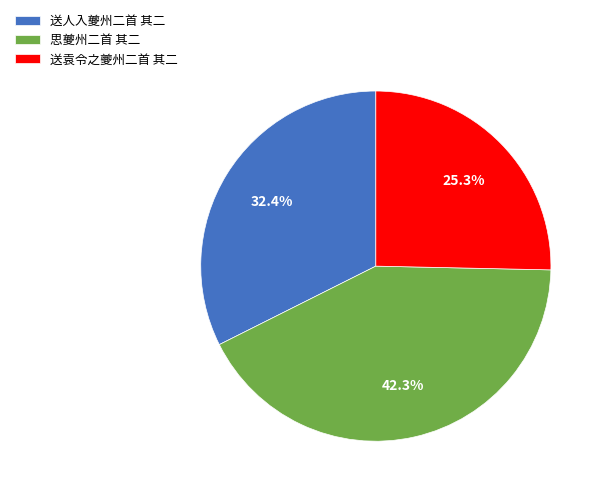

What is the ratio of the value at 思夔州二首 其二 to the value at 送袁令之夔州二首 其二?

1.7